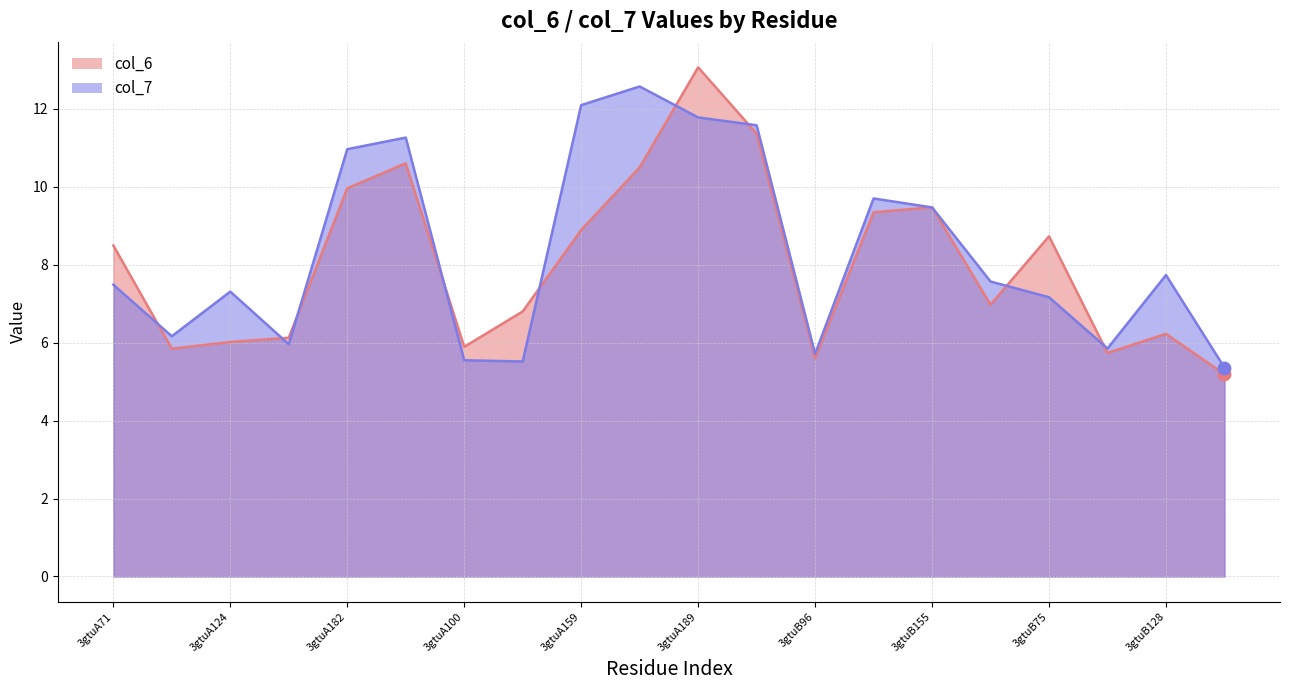

What is the total value across all series at 3gtuB182?

14.5